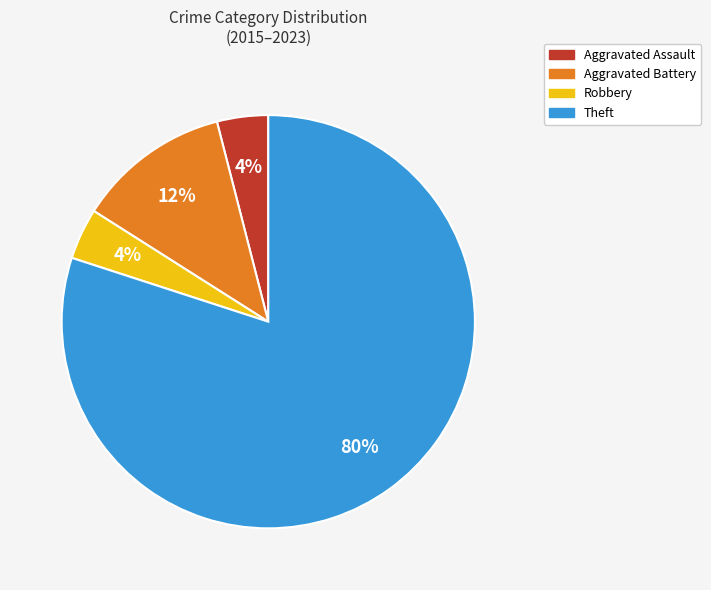

Is it true that Aggravated Battery is 1% of the pie?

False